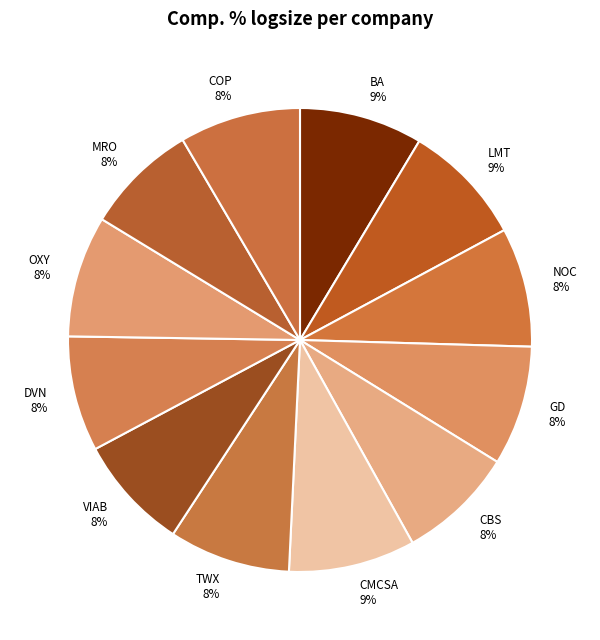

To the nearest percent, what percentage of the pie is GD 8%?

8%